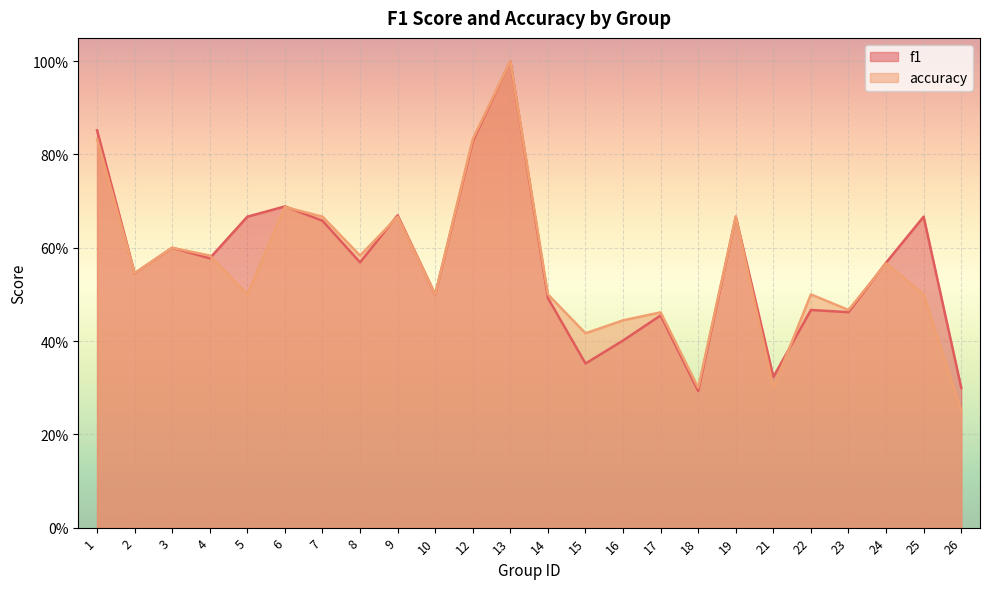

Reading left to right, what are all the values shown in this chart?

f1: 0.9	0.5	0.6	0.6	0.7	0.7	0.7	0.6	0.7	0.5	0.8	1.0	0.5	0.4	0.4	0.5	0.3	0.7	0.3	0.5	0.5	0.6	0.7	0.3
accuracy: 0.8	0.5	0.6	0.6	0.5	0.7	0.7	0.6	0.7	0.5	0.8	1.0	0.5	0.4	0.4	0.5	0.3	0.7	0.3	0.5	0.5	0.6	0.5	0.2